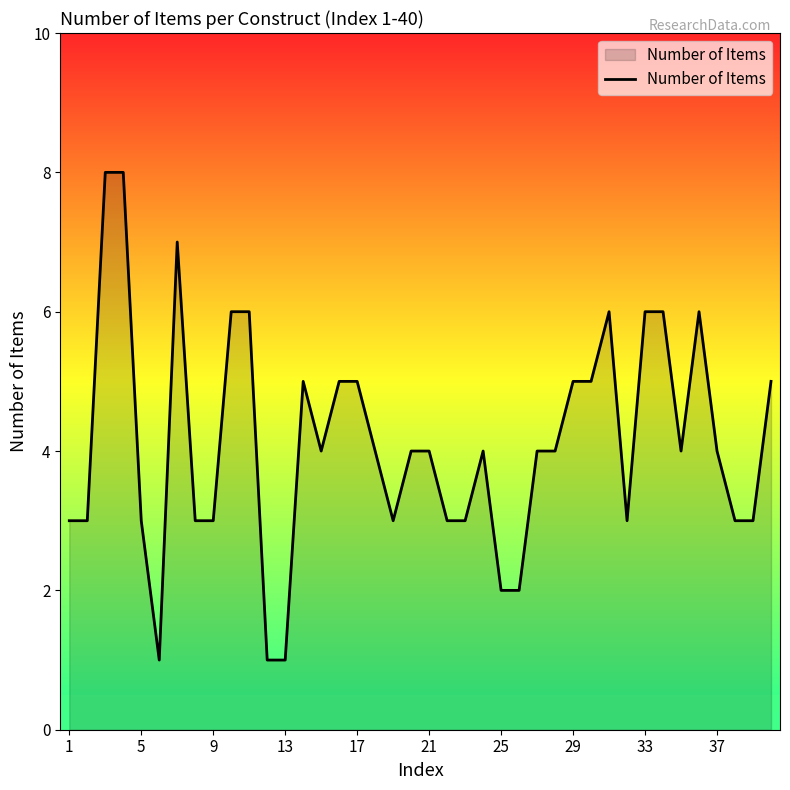

What is the maximum value shown in the chart?

8